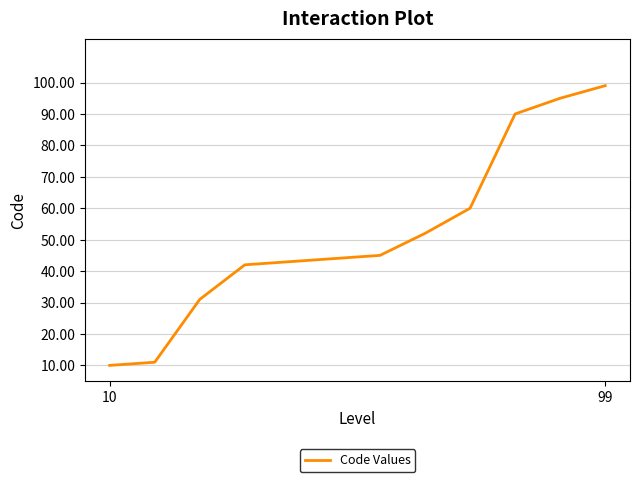

What is the maximum value shown in the chart?

99